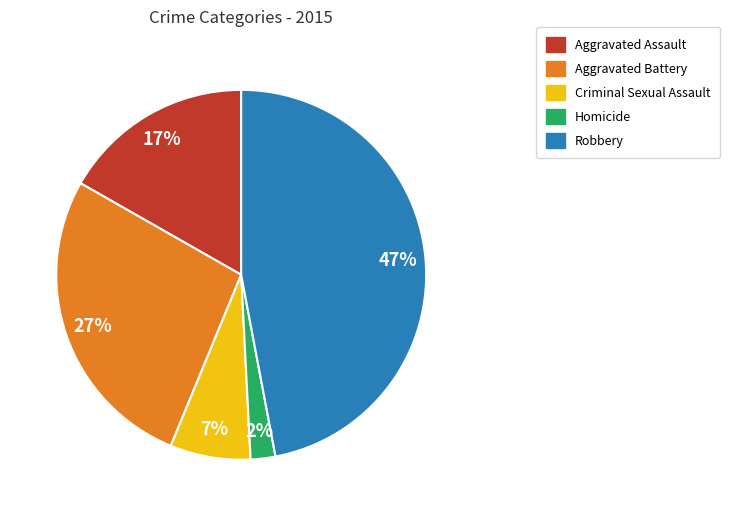

To the nearest percent, what percentage of the pie is Aggravated Assault?

17%